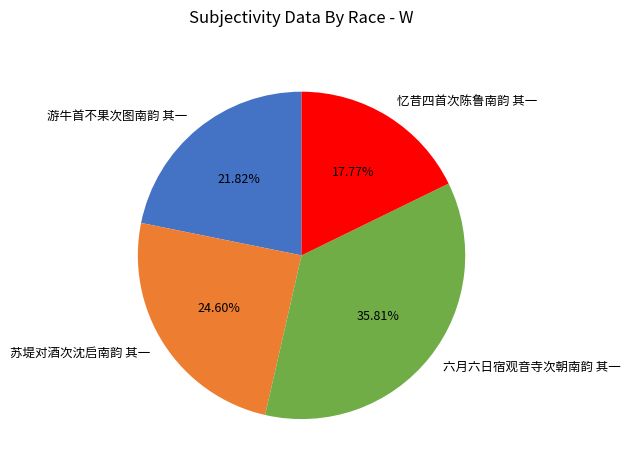

Does 忆昔四首次陈鲁南韵 其一 account for over 50% of the chart?

No